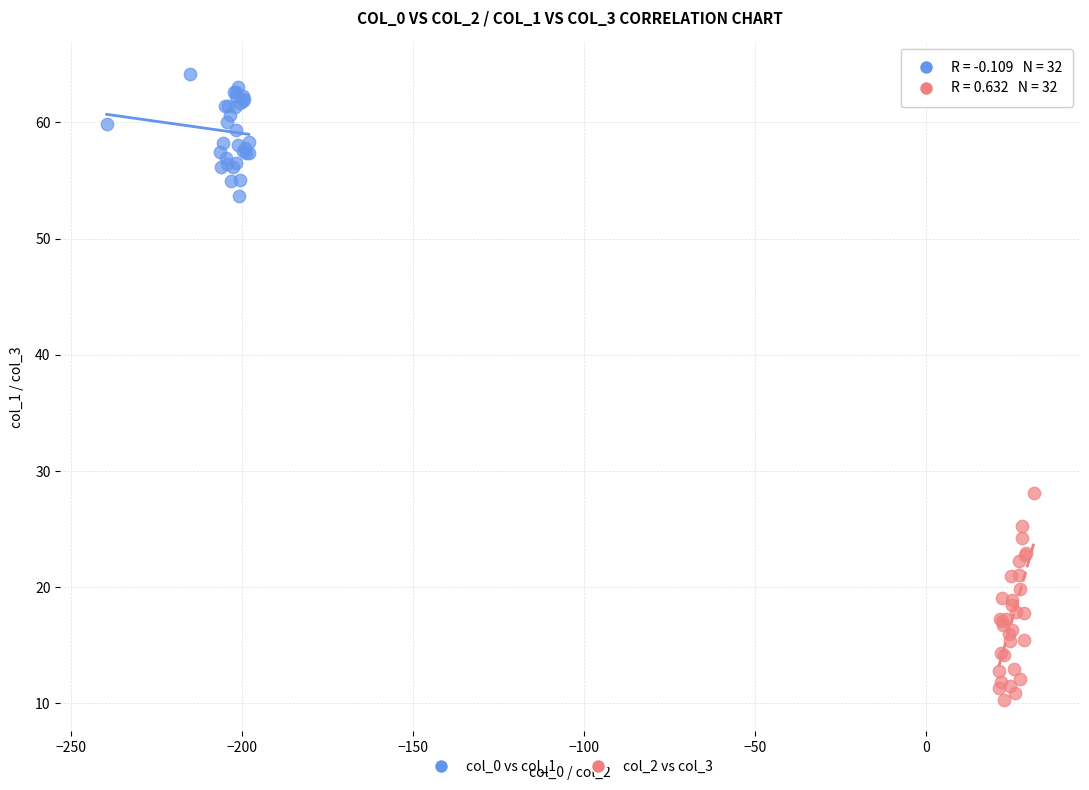

Which series has the largest Y range (max minus min)?

col_2 vs col_3